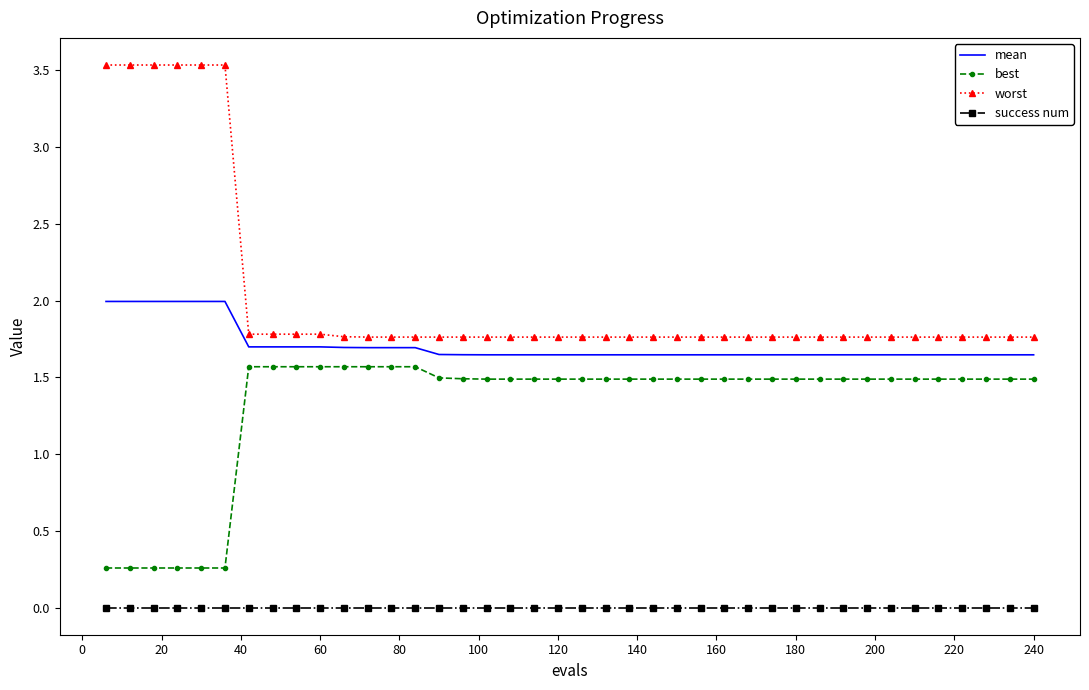

What is the maximum value for worst?

3.5